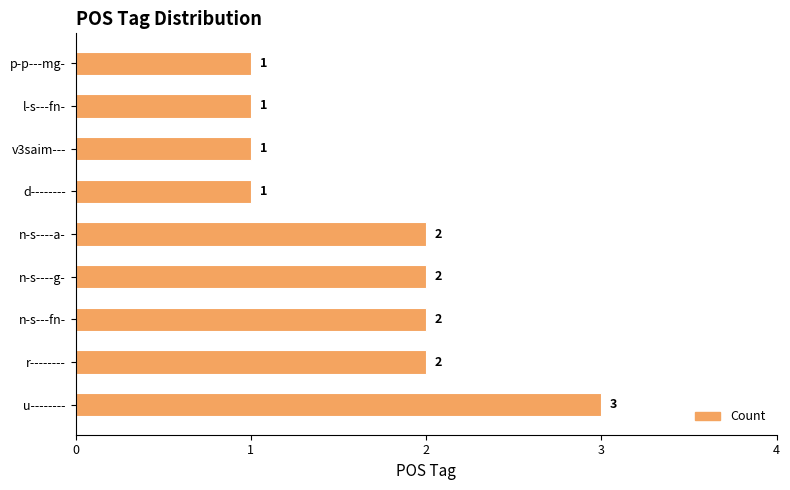

What is the difference between the maximum and minimum values?

2